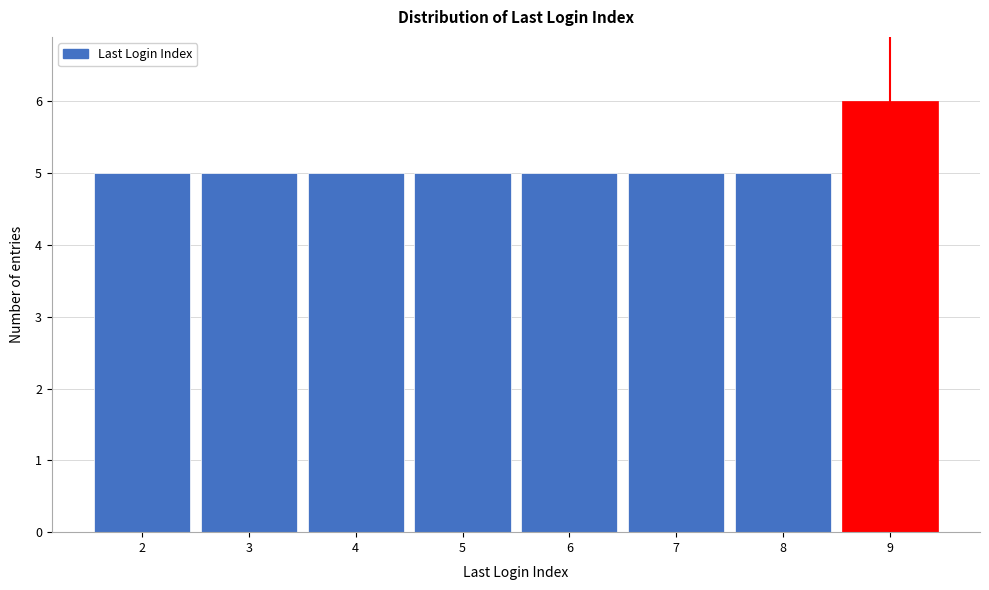

Which range on the x-axis has the tallest bar?

8.5 to 9.5